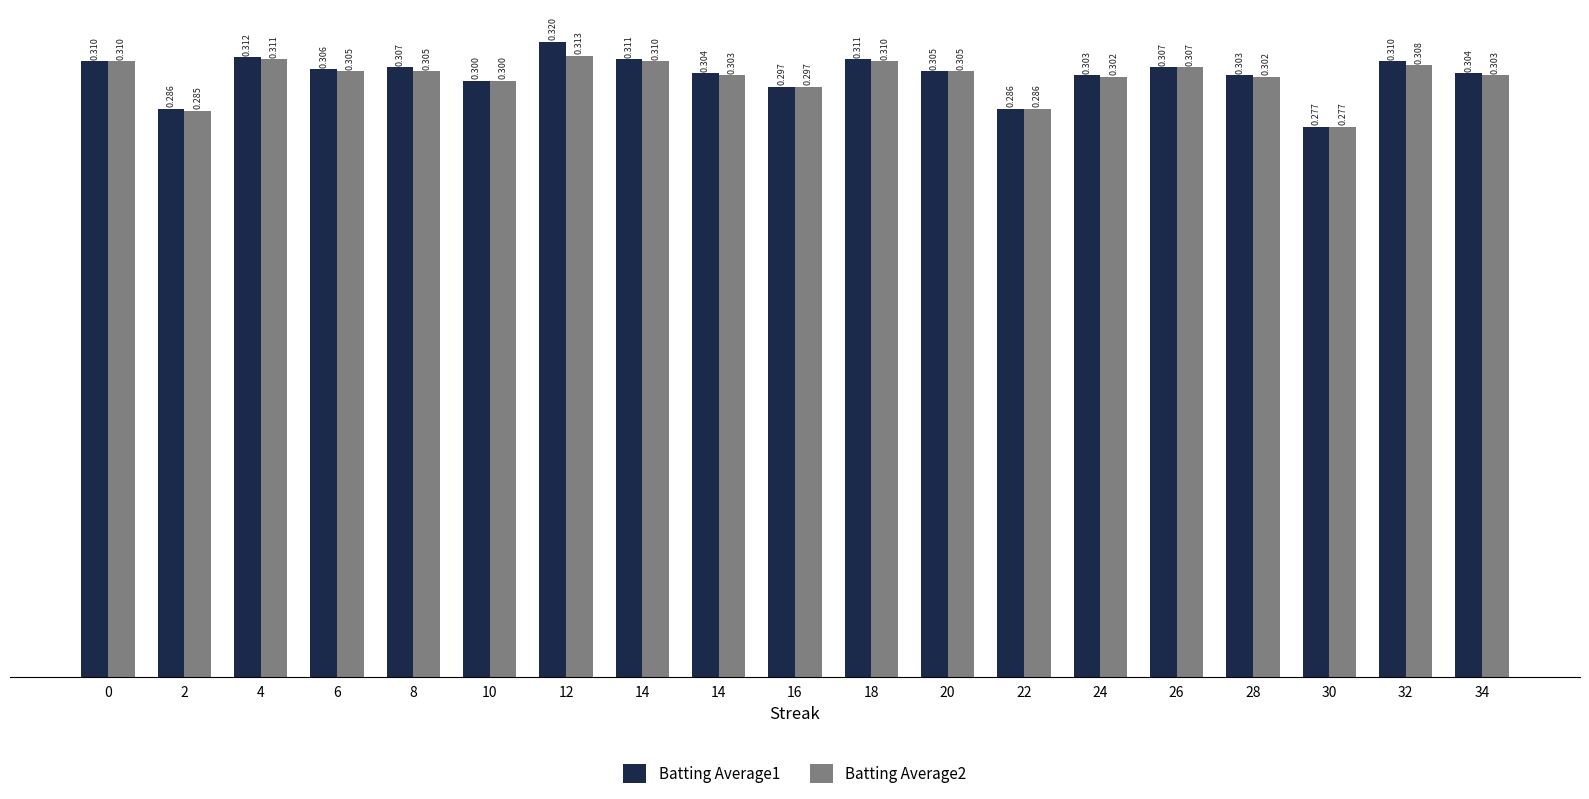

How many groups of bars are there?

19